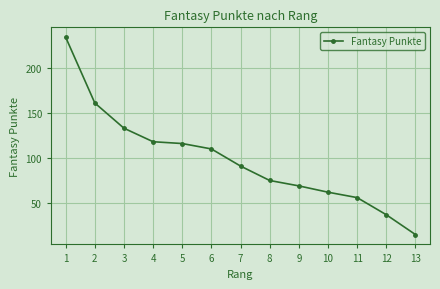

What is the value of the 10th point from the left?

62